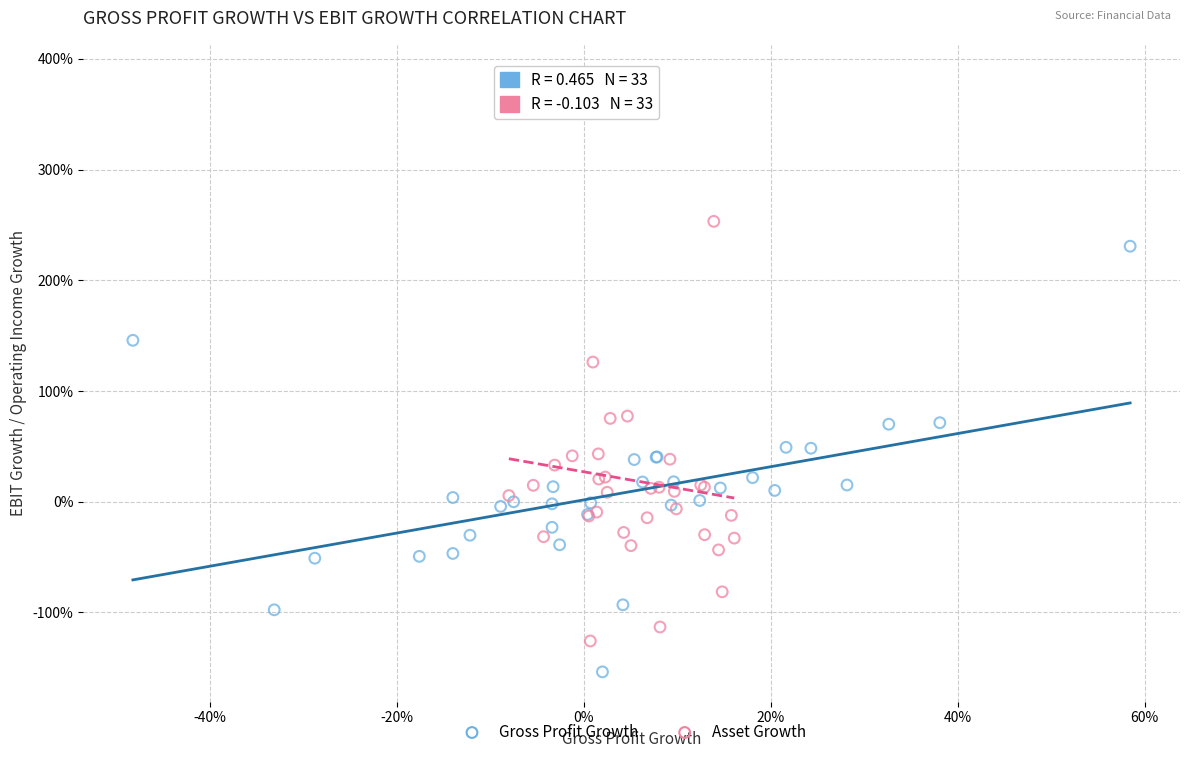

What are all the series names shown in the legend?

Gross Profit Growth, Asset Growth